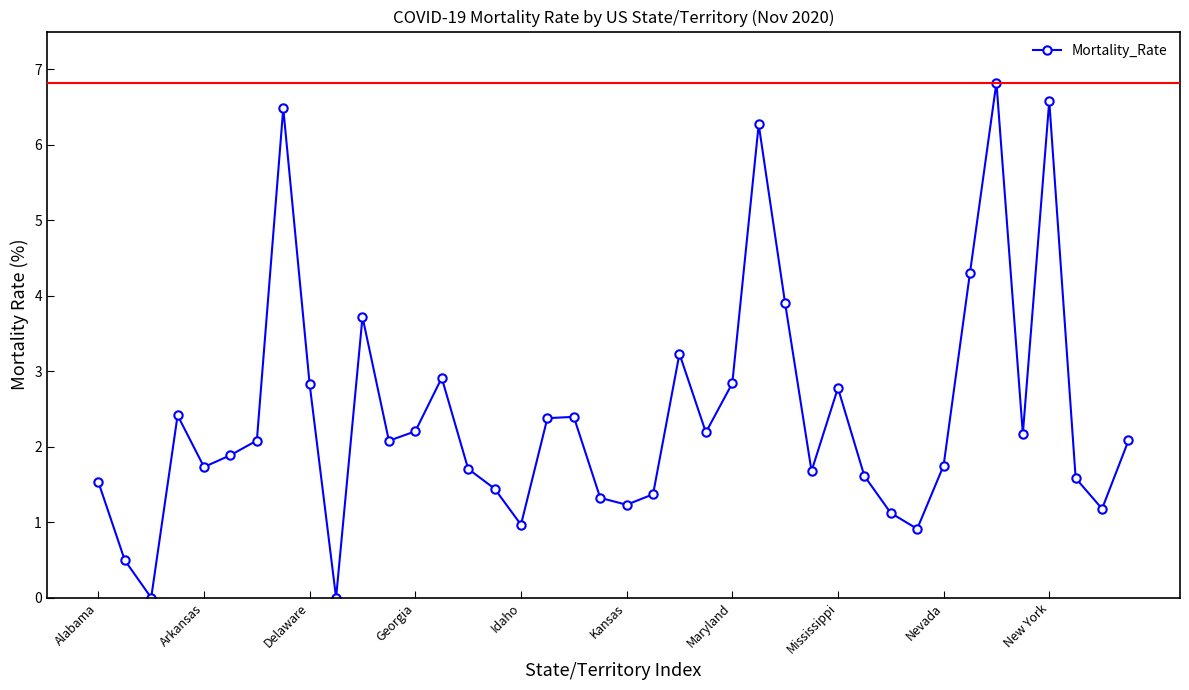

What is the maximum value shown in the chart?

6.8